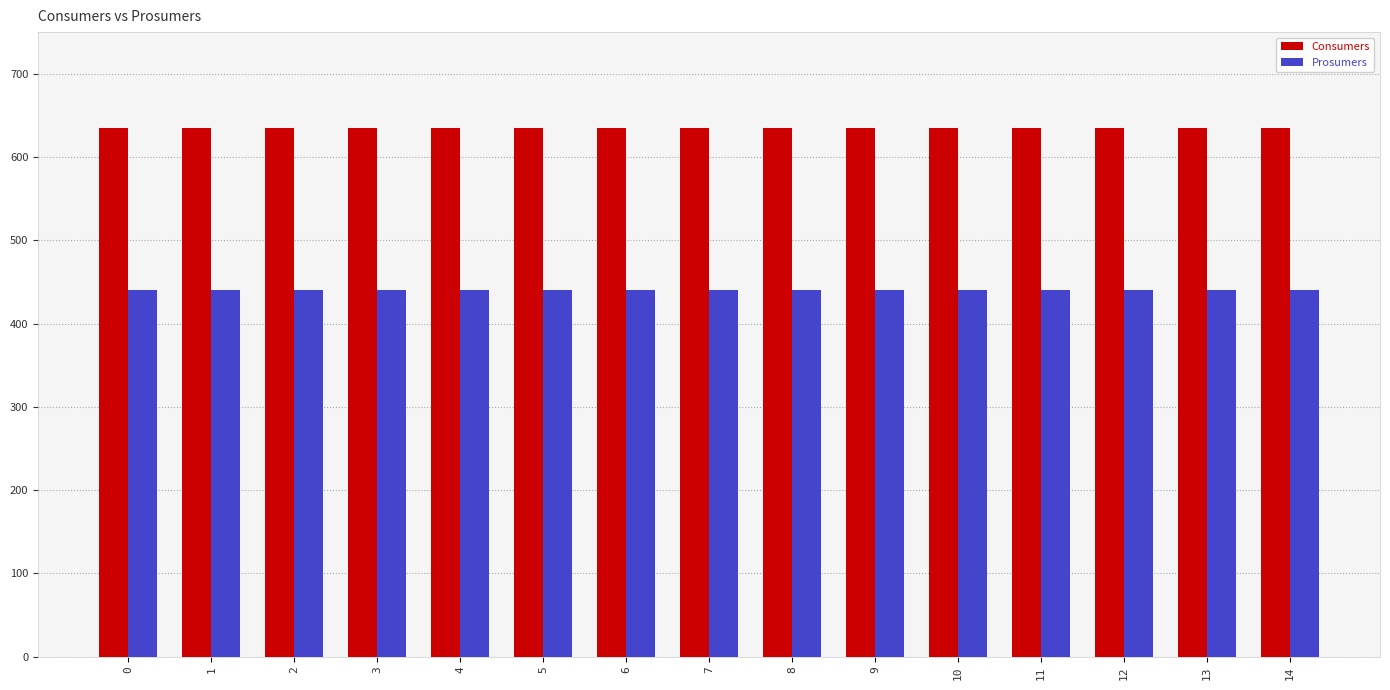

Which series has the largest total across all categories?

Consumers